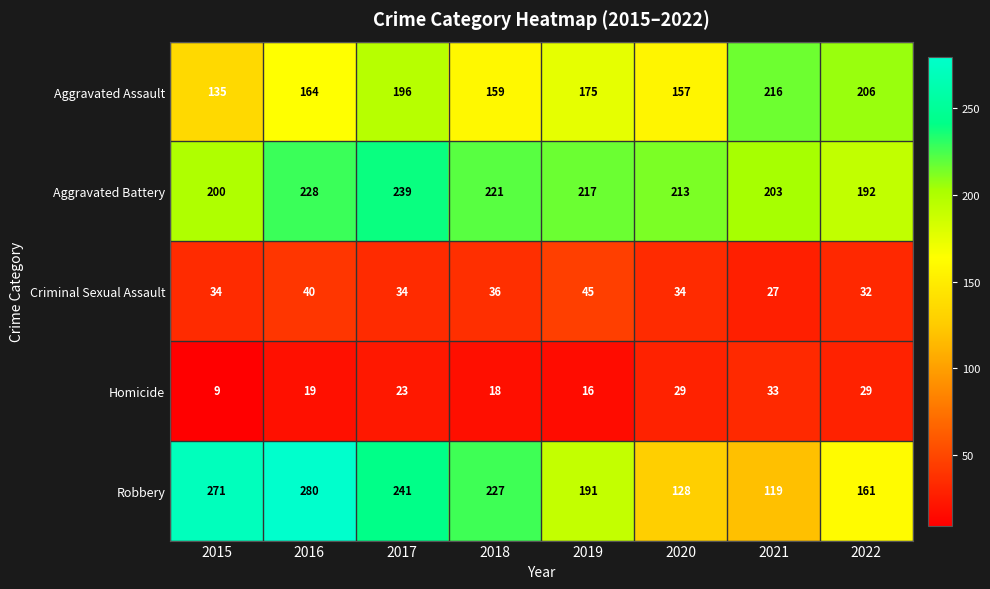

How many Criminal Sexual Assault values are between 34 and 40?

5